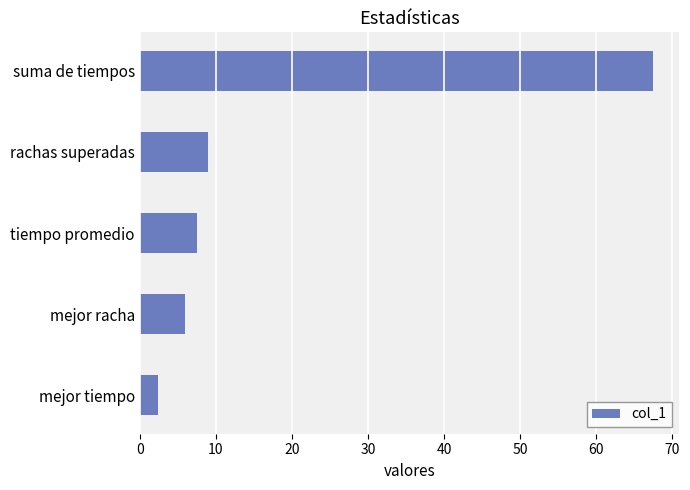

What is the sum of the values at mejor tiempo and mejor racha?

8.4